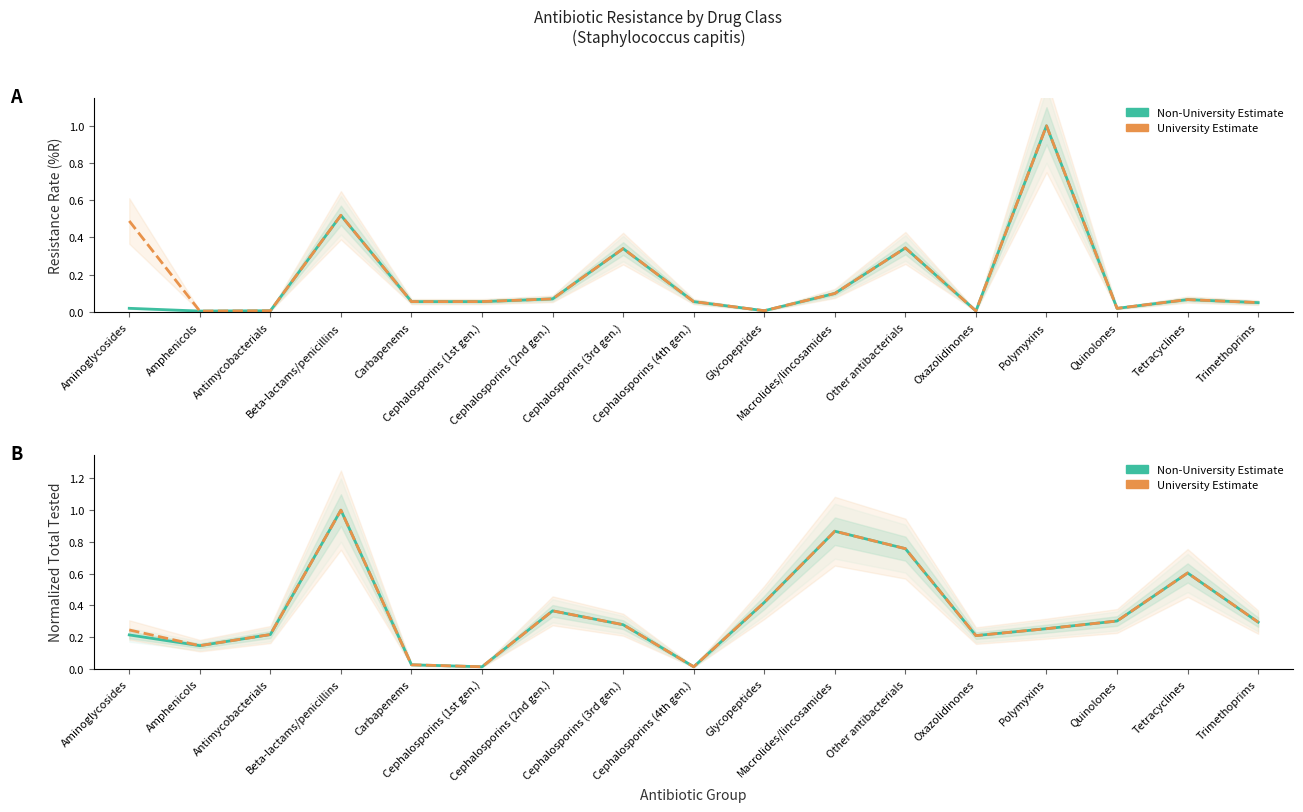

What is the label of the 17th point from the left?

Trimethoprims